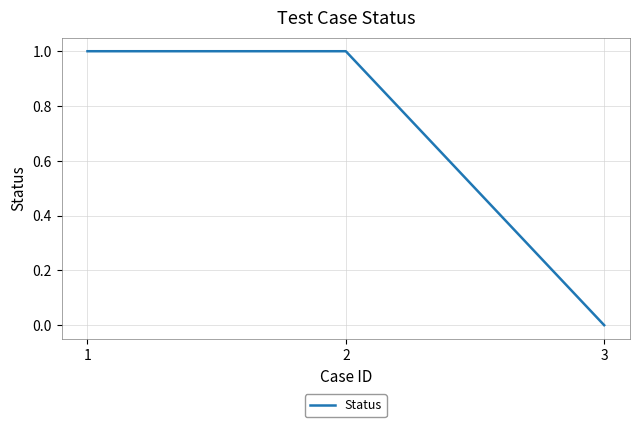

Reading right to left, extract all data points from this chart.

0	1	1